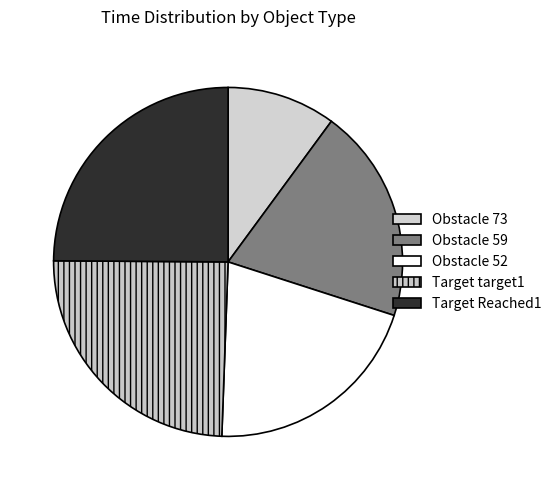

How many slices are in this pie chart?

5